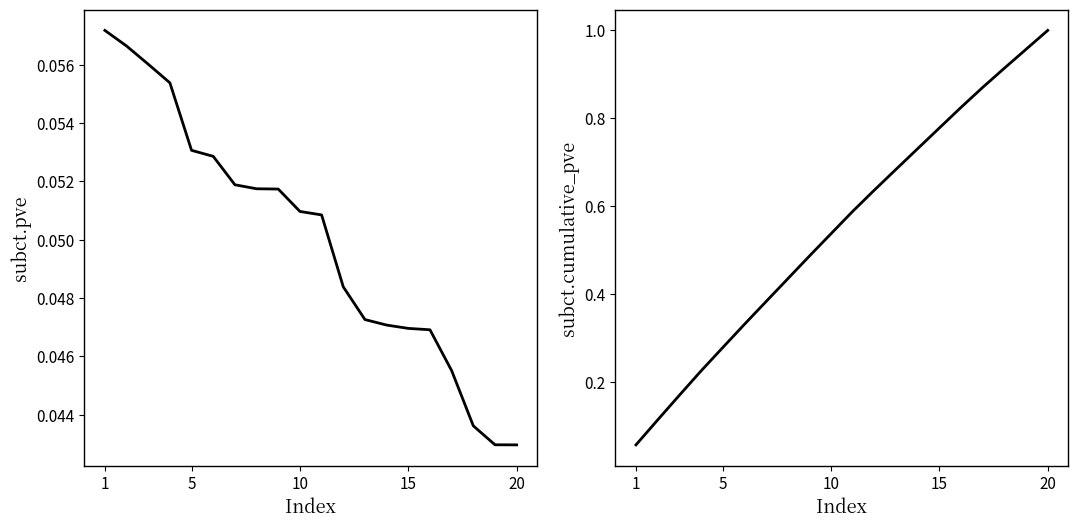

What is the difference between the maximum and minimum values in the subct.cumulative_pve series?

0.9